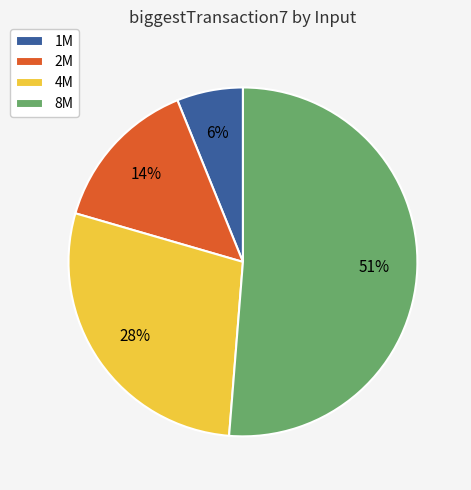

Rank the categories by value from lowest to highest.

1M, 2M, 4M, 8M